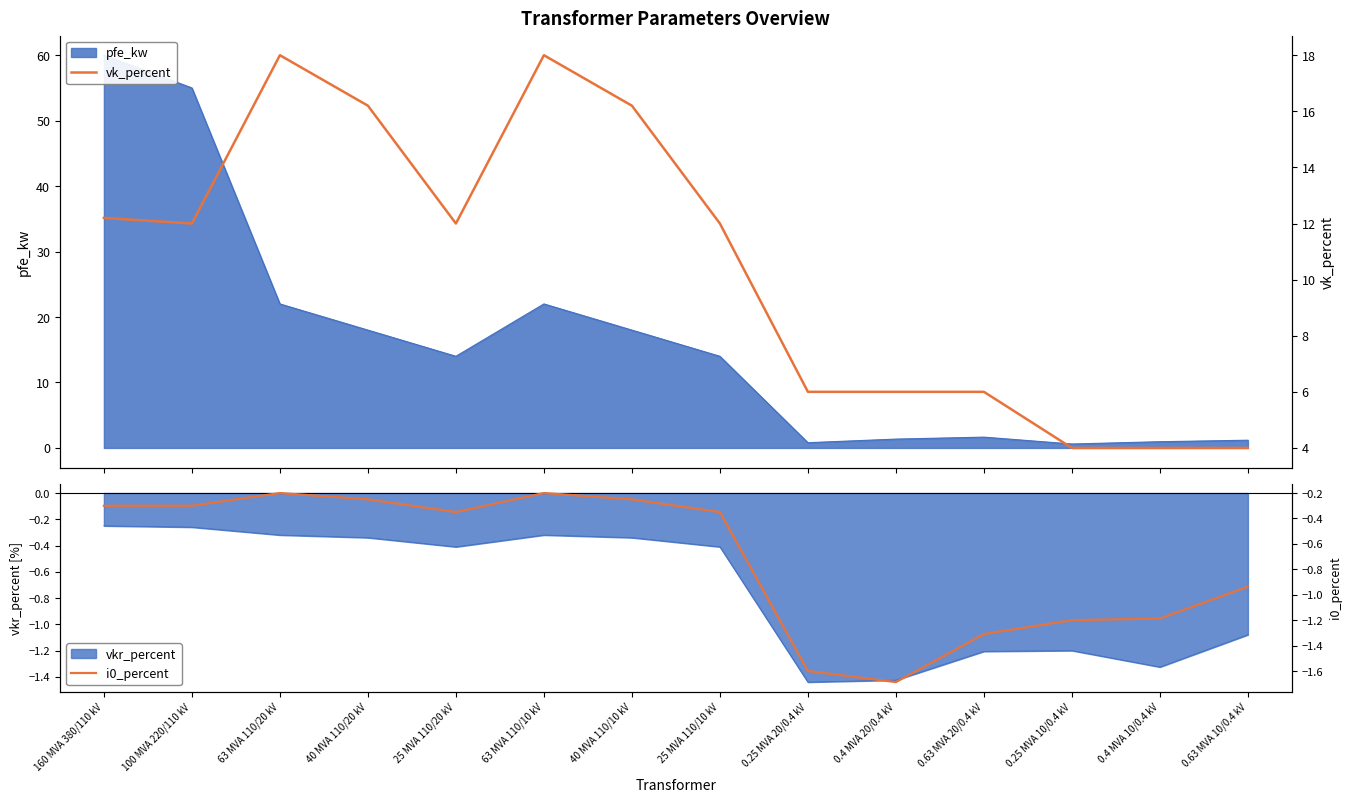

True or false: vk_percent and i0_percent intersect in this chart.

False